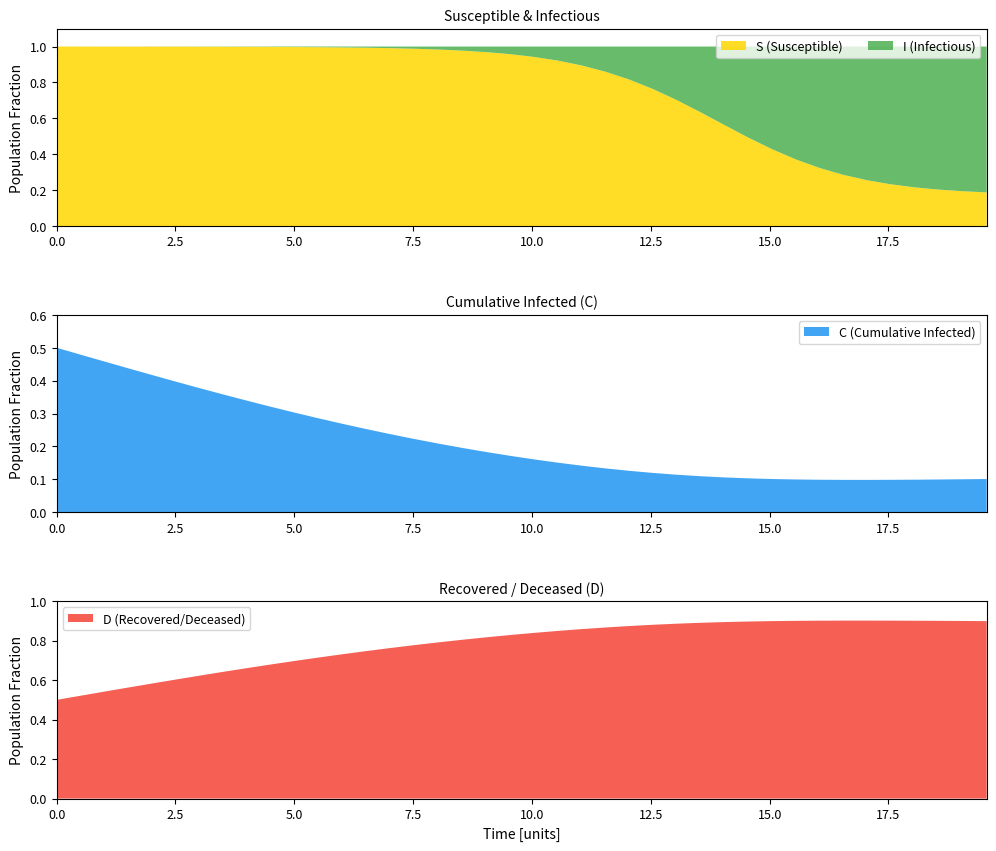

Reading left to right, transcribe all the data shown in this chart.

S: 1.0	1.0	1.0	1.0	1.0	1.0	1.0	1.0	1.0	1.0	1.0	1.0	1.0	1.0	1.0	1.0	1.0	1.0	1.0	1.0	0.9	0.9	0.9	0.9	0.8	0.8	0.7	0.6	0.6	0.5	0.4	0.4	0.3	0.3	0.3	0.2	0.2	0.2	0.2	0.2
I: 0.0	0.0	0.0	0.0	0.0	0.0	0.0	0.0	0.0	0.0	0.0	0.0	0.0	0.0	0.0	0.0	0.0	0.0	0.0	0.0	0.1	0.1	0.1	0.1	0.2	0.2	0.3	0.4	0.4	0.5	0.6	0.6	0.7	0.7	0.7	0.8	0.8	0.8	0.8	0.8
C: 0.5	0.5	0.5	0.4	0.4	0.4	0.4	0.4	0.3	0.3	0.3	0.3	0.3	0.3	0.2	0.2	0.2	0.2	0.2	0.2	0.2	0.2	0.1	0.1	0.1	0.1	0.1	0.1	0.1	0.1	0.1	0.1	0.1	0.1	0.1	0.1	0.1	0.1	0.1	0.1
D: 0.5	0.5	0.5	0.6	0.6	0.6	0.6	0.6	0.7	0.7	0.7	0.7	0.7	0.7	0.8	0.8	0.8	0.8	0.8	0.8	0.8	0.8	0.9	0.9	0.9	0.9	0.9	0.9	0.9	0.9	0.9	0.9	0.9	0.9	0.9	0.9	0.9	0.9	0.9	0.9